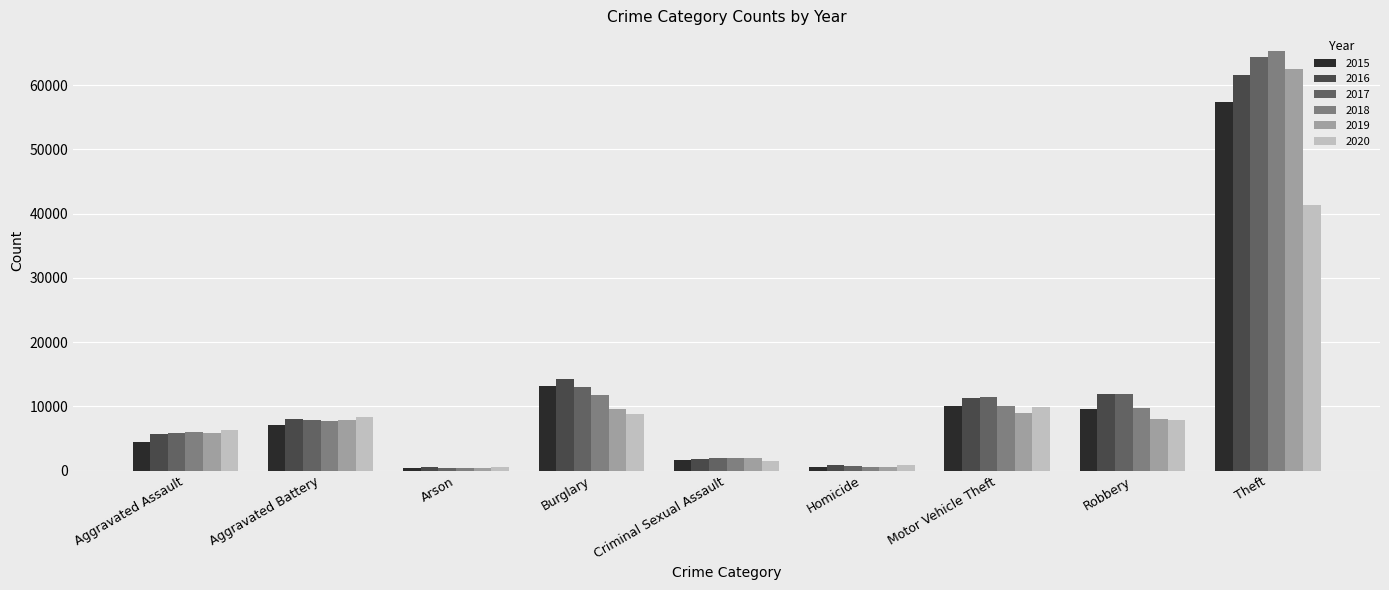

Which series has the largest range (max minus min)?

2018